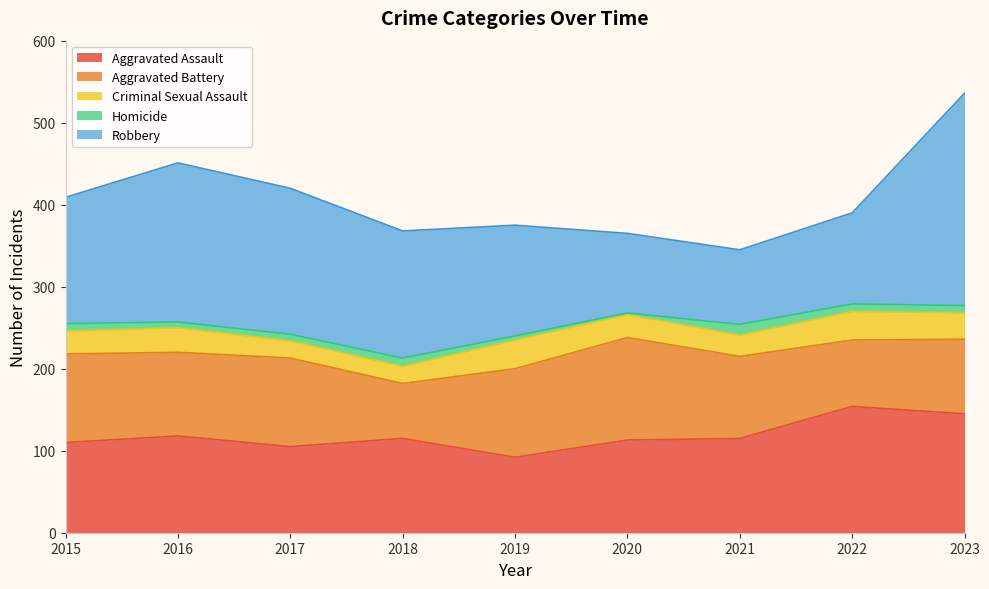

At which category is the sum across all series the highest?

2023